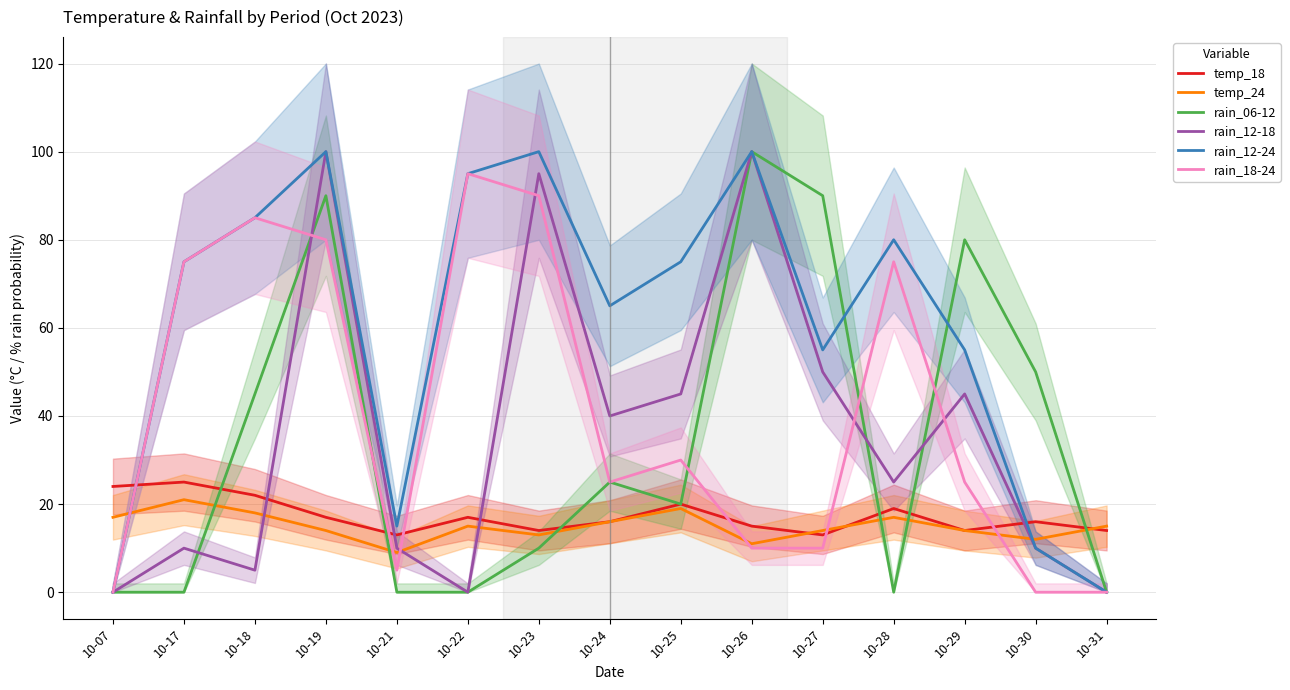

What are all the series names shown in the legend?

temp_18, temp_24, rain_06-12, rain_12-18, rain_12-24, rain_18-24